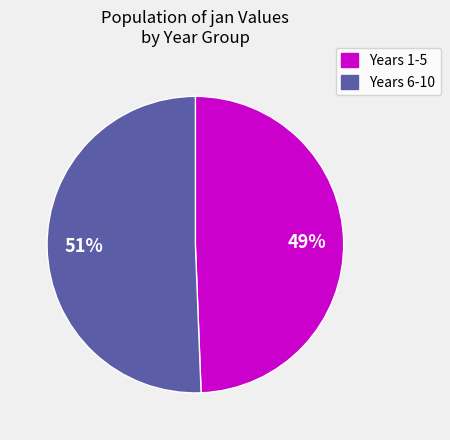

Does Years 6-10 represent more than half of the total?

Yes